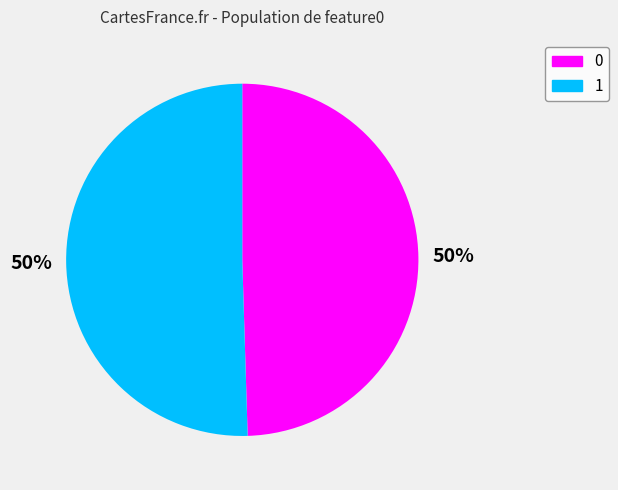

What is the ratio of the value at 1 to the value at 0?

1.0